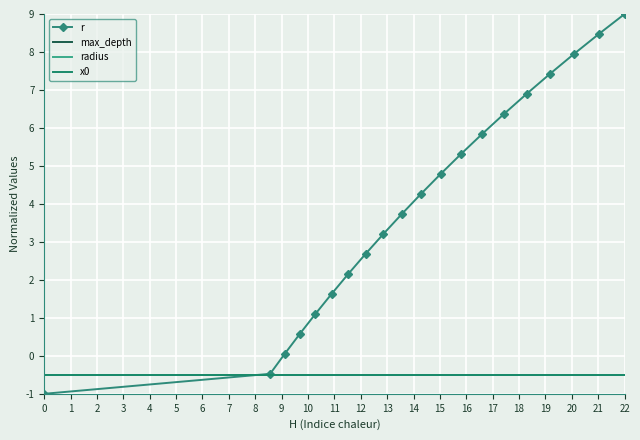

What is the sum of all max_depth values?

-10.0